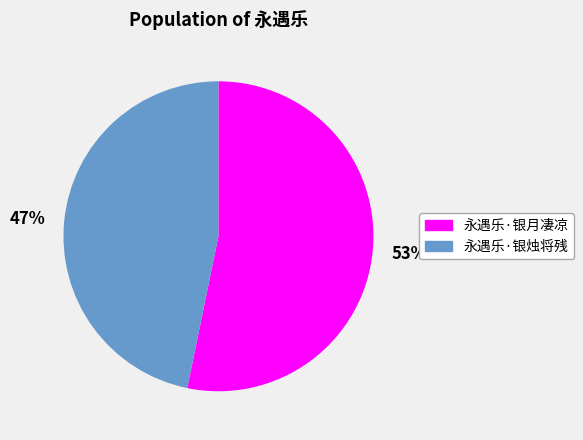

What is the majority slice?

53%